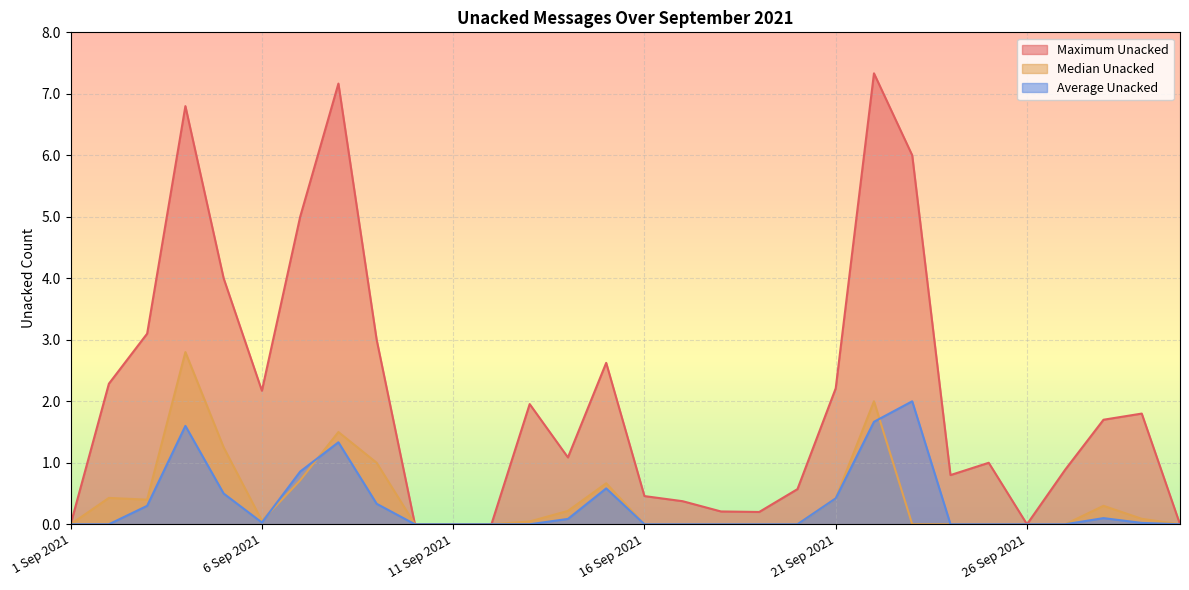

Reading right to left, extract all data points from this chart.

Maximum Unacked: 0.0	1.8	1.7	0.9	0.0	1.0	0.8	6.0	7.3	2.2	0.6	0.2	0.2	0.4	0.5	2.6	1.1	2.0	0.0	0.0	0.0	3.0	7.2	5.0	2.2	4.0	6.8	3.1	2.3	0.0
Median Unacked: 0.0	0.1	0.3	0.0	0.0	0.0	0.0	0.0	2.0	0.4	0.0	0.0	0.0	0.0	0.0	0.7	0.2	0.0	0.0	0.0	0.0	1.0	1.5	0.7	0.1	1.2	2.8	0.4	0.4	0.0
Average Unacked: 0.0	0.0	0.1	0.0	0.0	0.0	0.0	2.0	1.7	0.4	0.0	0.0	0.0	0.0	0.0	0.6	0.1	0.0	0.0	0.0	0.0	0.3	1.3	0.9	0.0	0.5	1.6	0.3	0.0	0.0